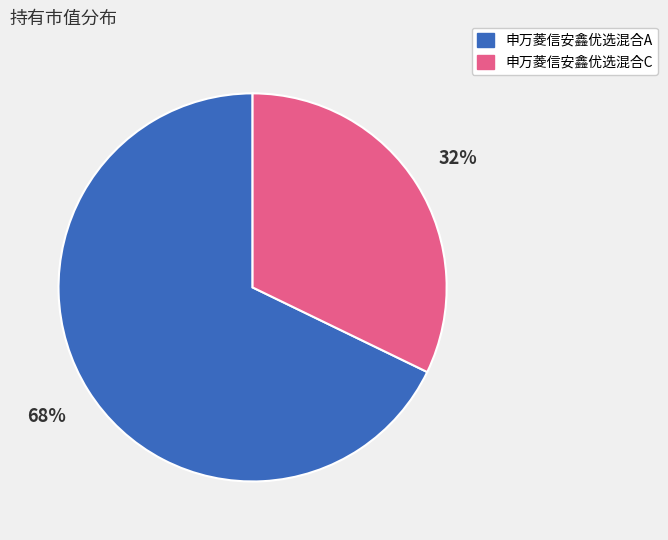

Is it true that 申万菱信安鑫优选混合C is 37% of the pie?

False